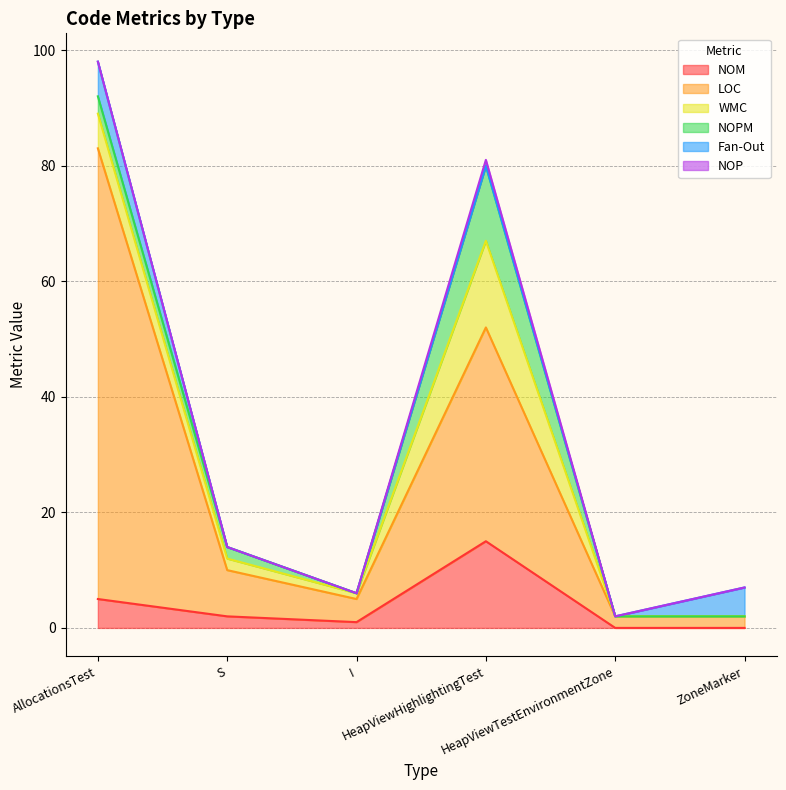

Which label corresponds to the largest value in the chart?

AllocationsTest